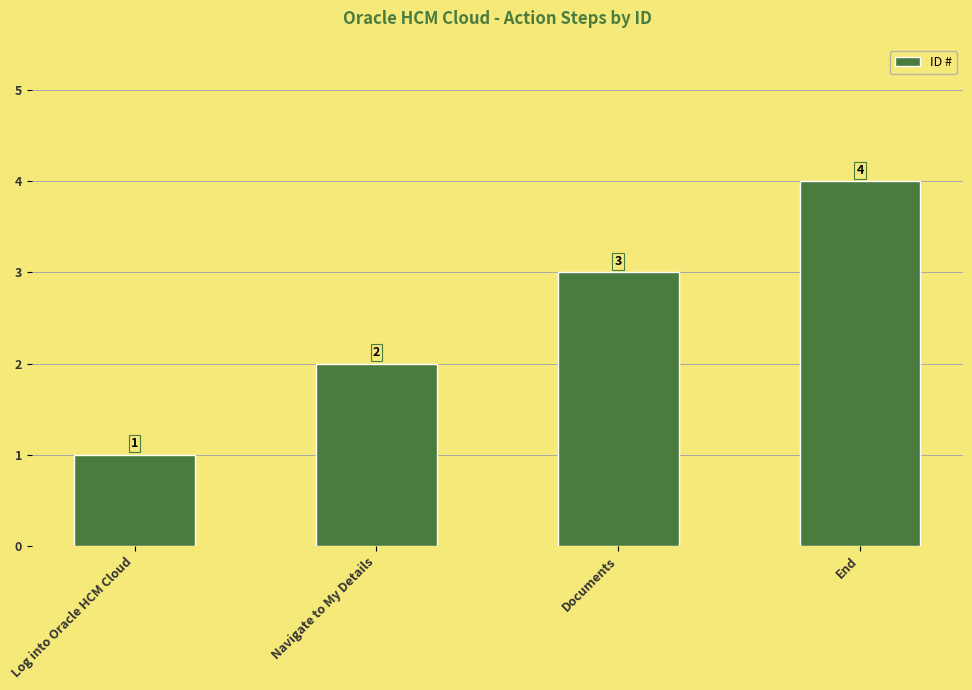

Rank the categories by value from lowest to highest.

Log into Oracle HCM Cloud, Navigate to My Details, Documents, End